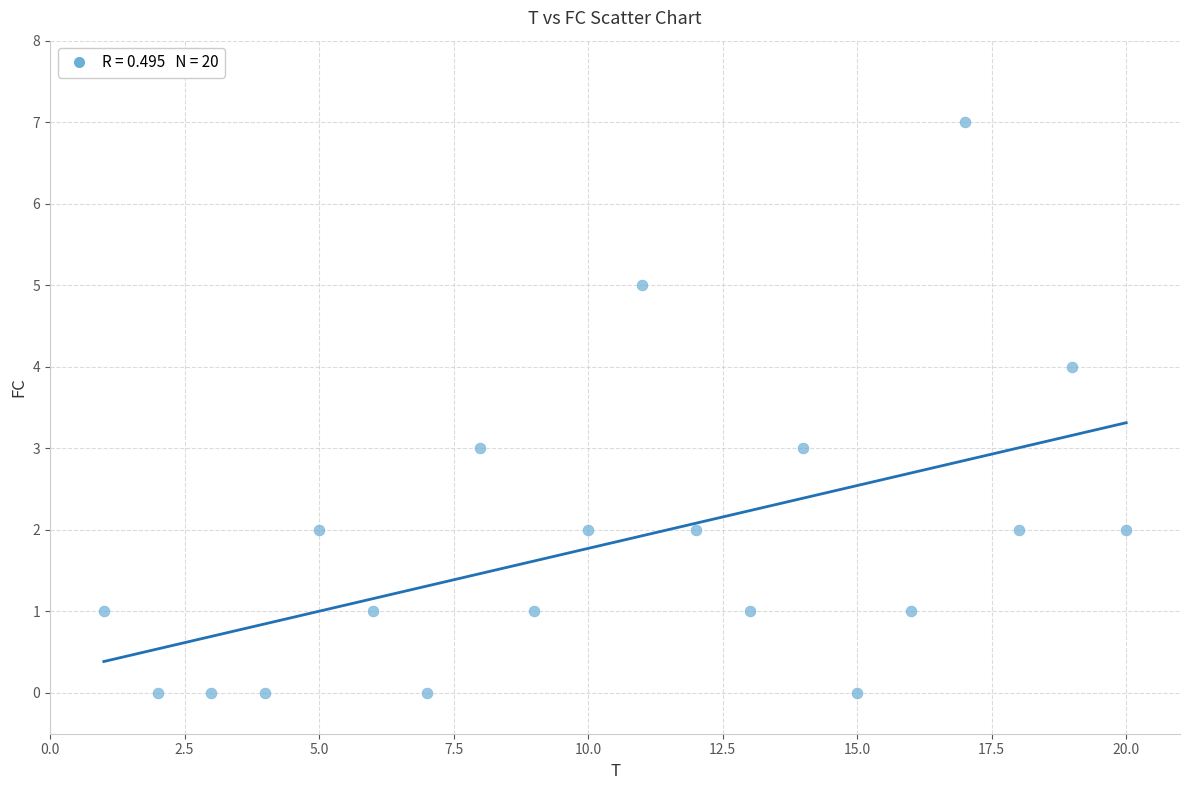

What is the range of Y values (max minus min)?

7